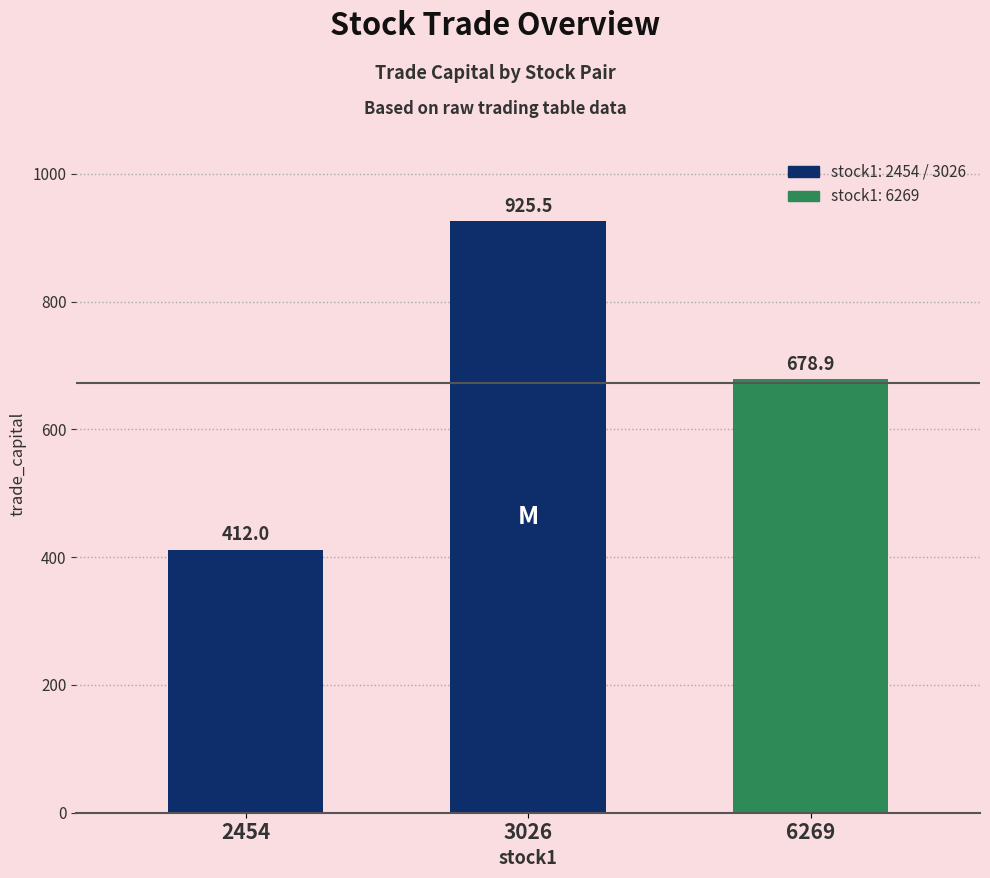

Rank the categories by value from lowest to highest.

2454, 6269, 3026